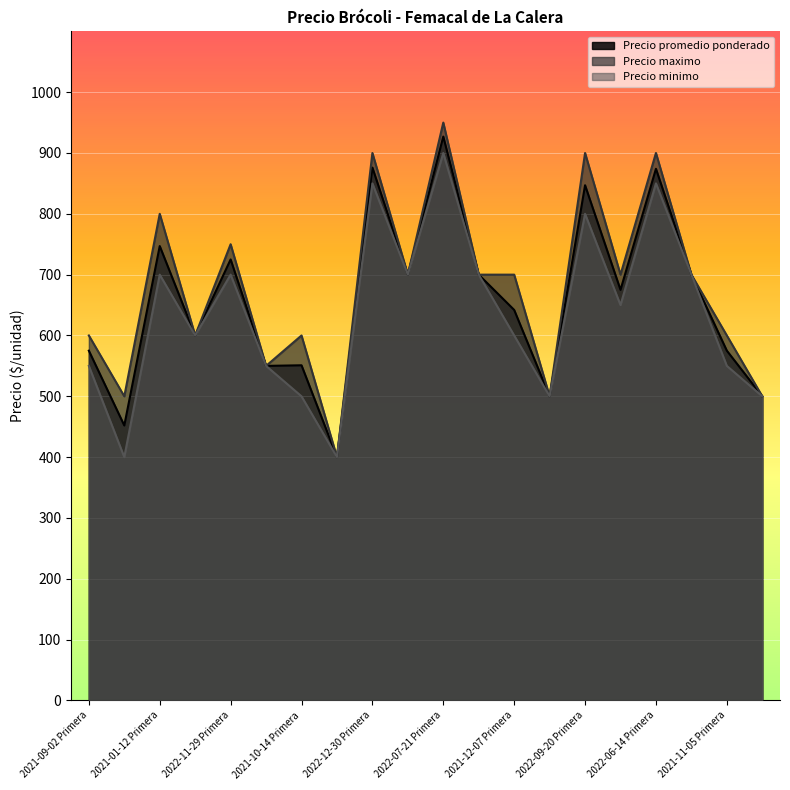

What value does the Precio maximo series have at 2021-01-12 Primera?

800